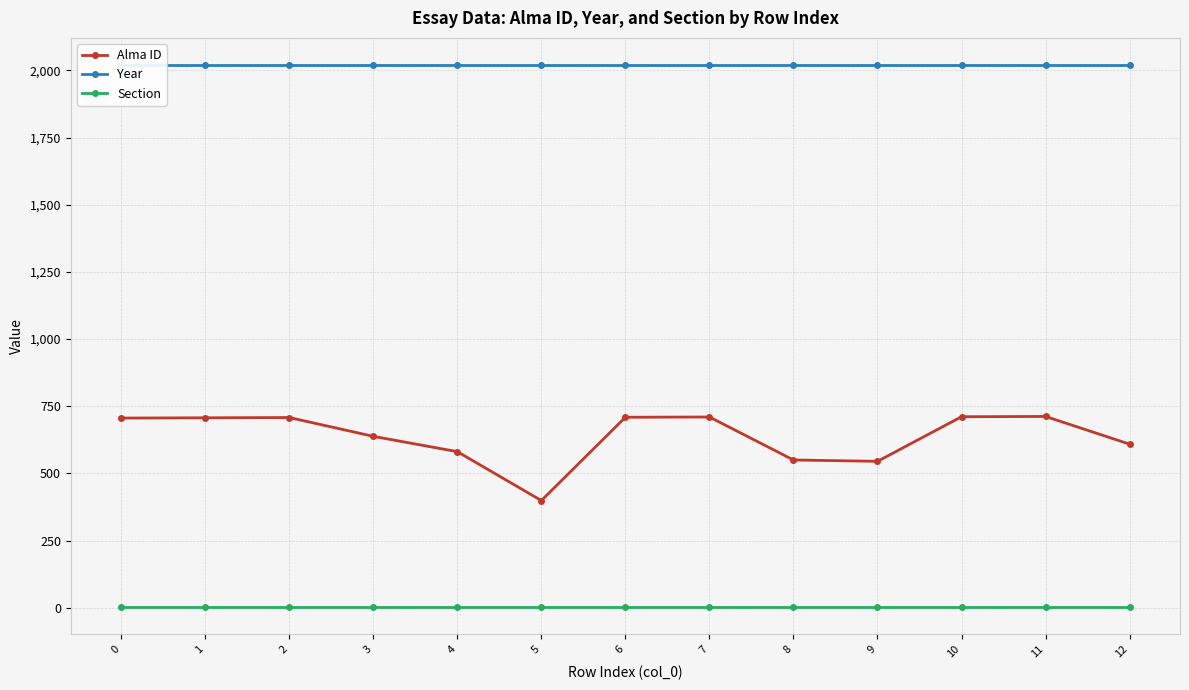

True or false: Alma ID and Section cross at least once.

False